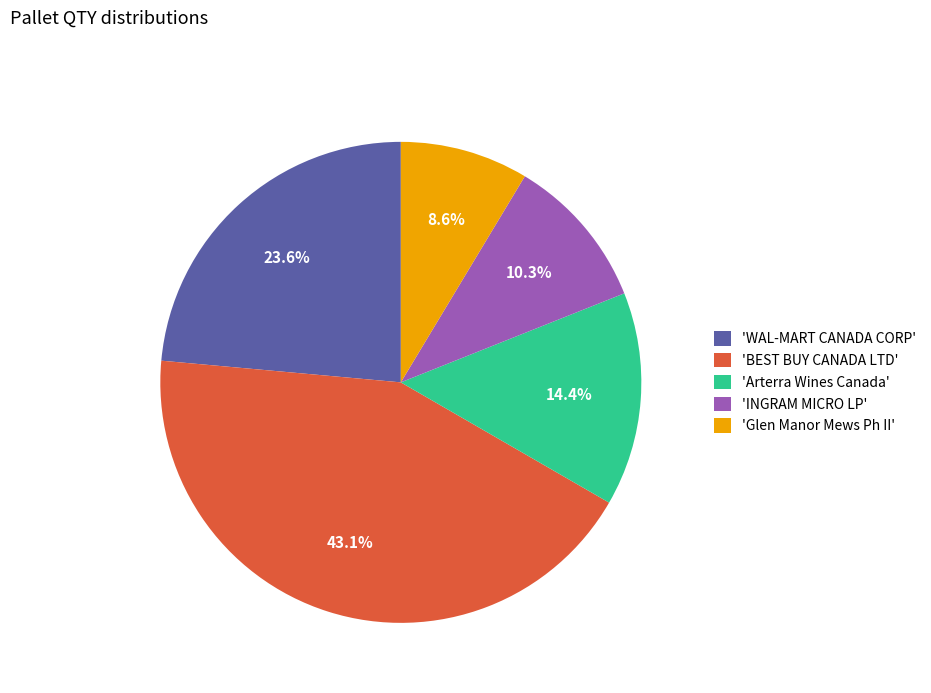

Rank the categories by value from lowest to highest.

'Glen Manor Mews Ph II', 'INGRAM MICRO LP', 'Arterra Wines Canada', 'WAL-MART CANADA CORP', 'BEST BUY CANADA LTD'